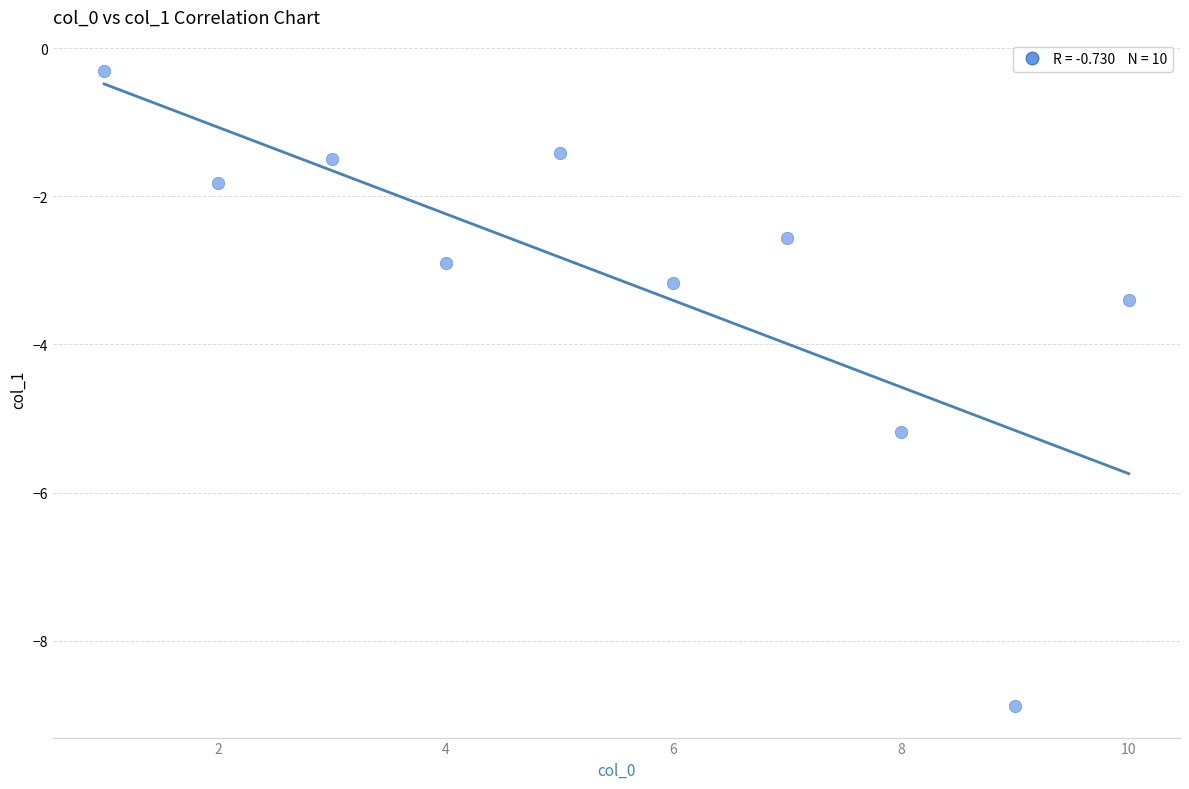

What is the average X value?

5.5